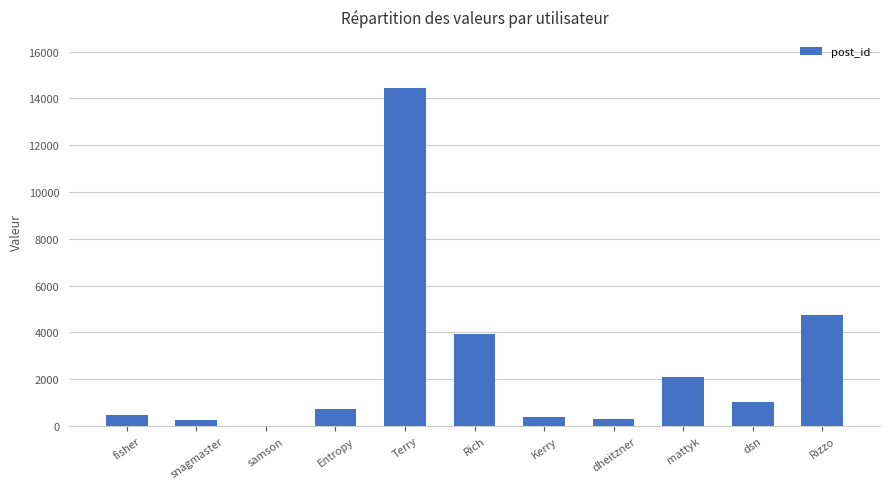

What value does the data have at Entropy?

747